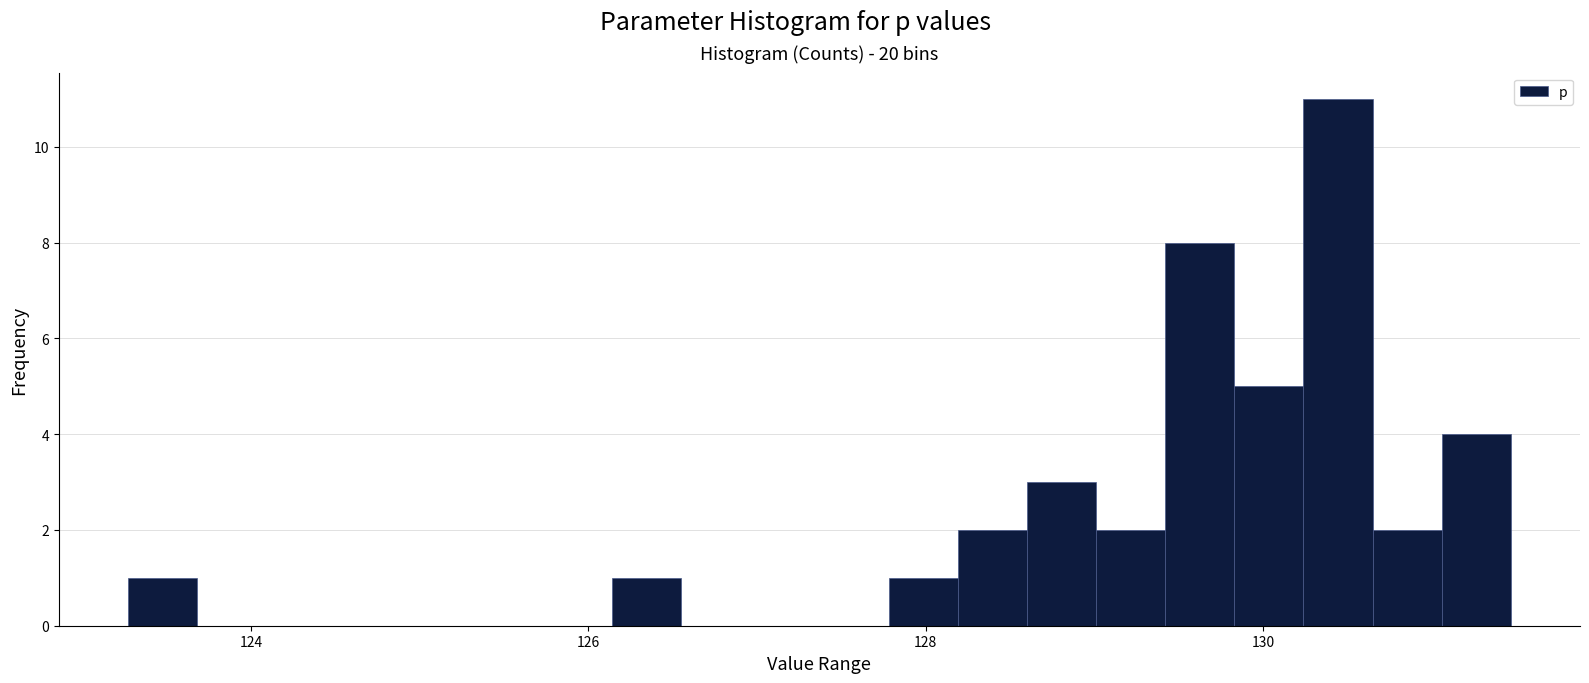

Read against the x-axis, roughly where is the centre of the tallest bar?

130.4